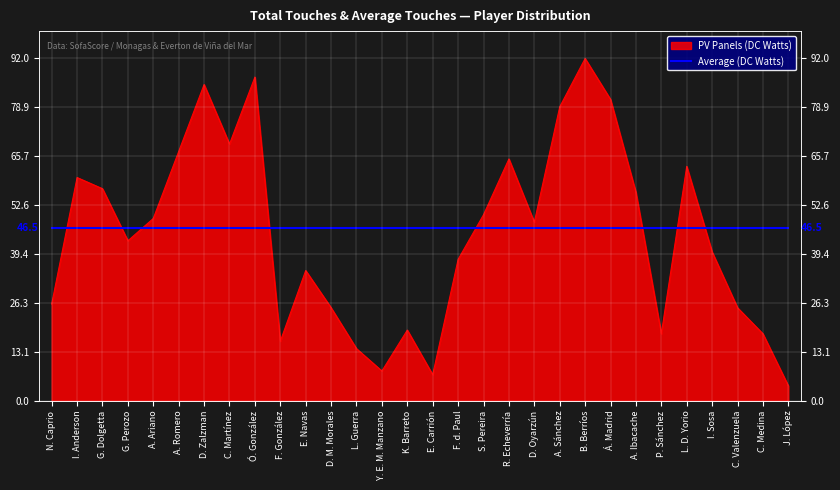

What position from the left is F. d. Paul?

17